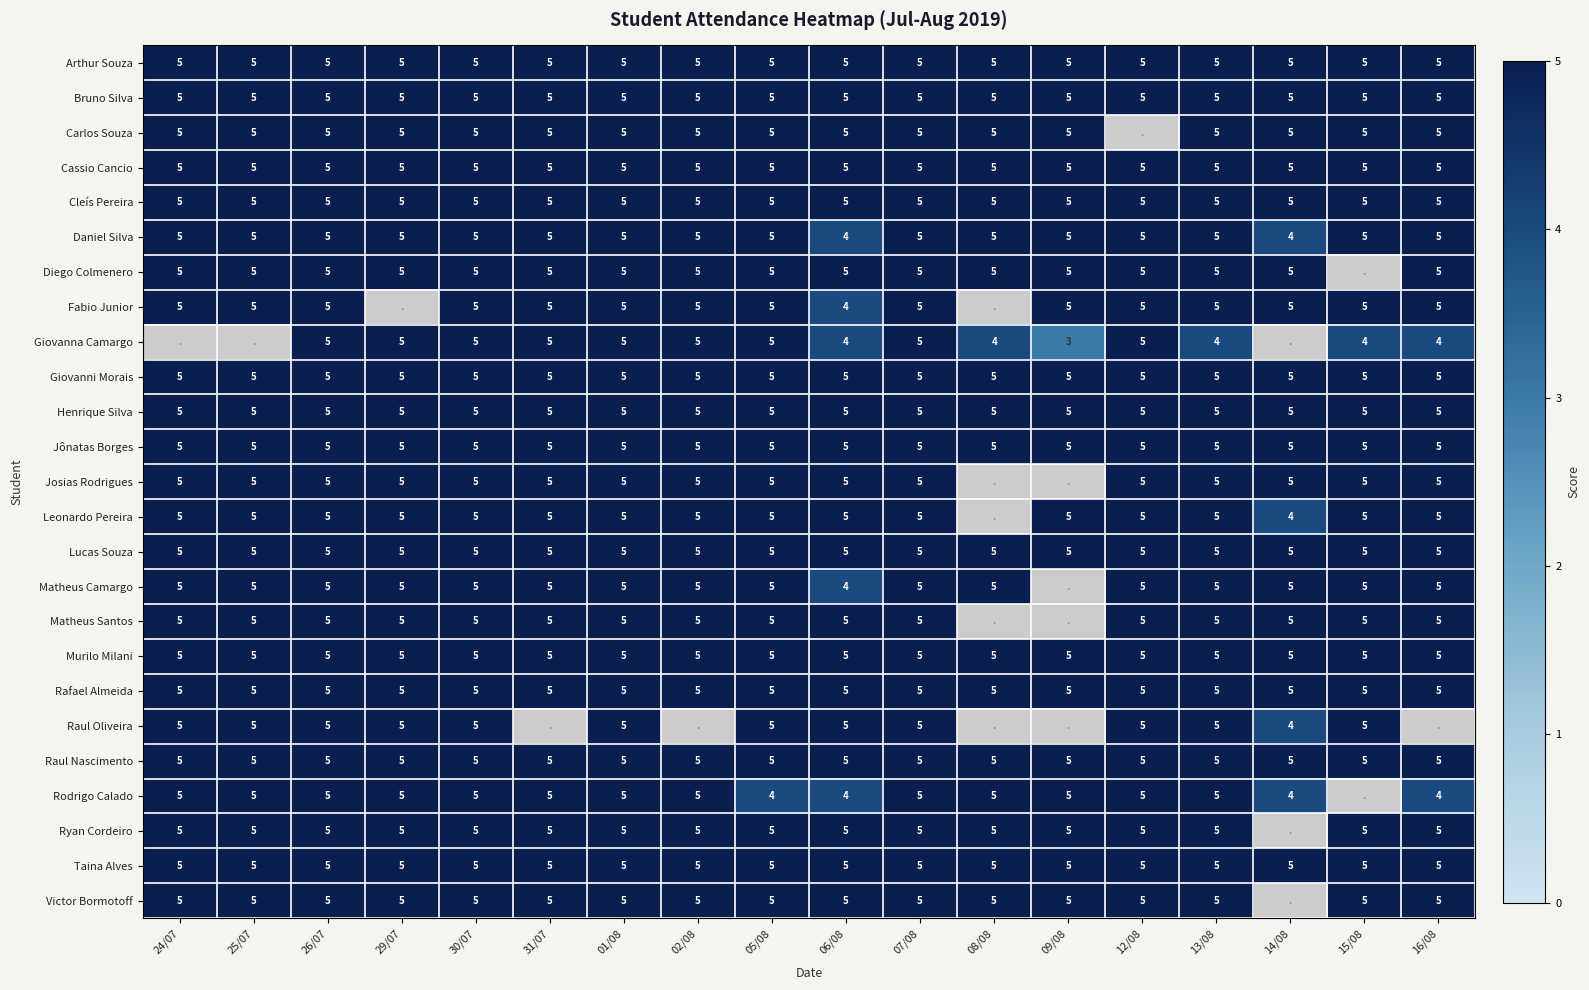

What is the total value across all series at 01/08?

125